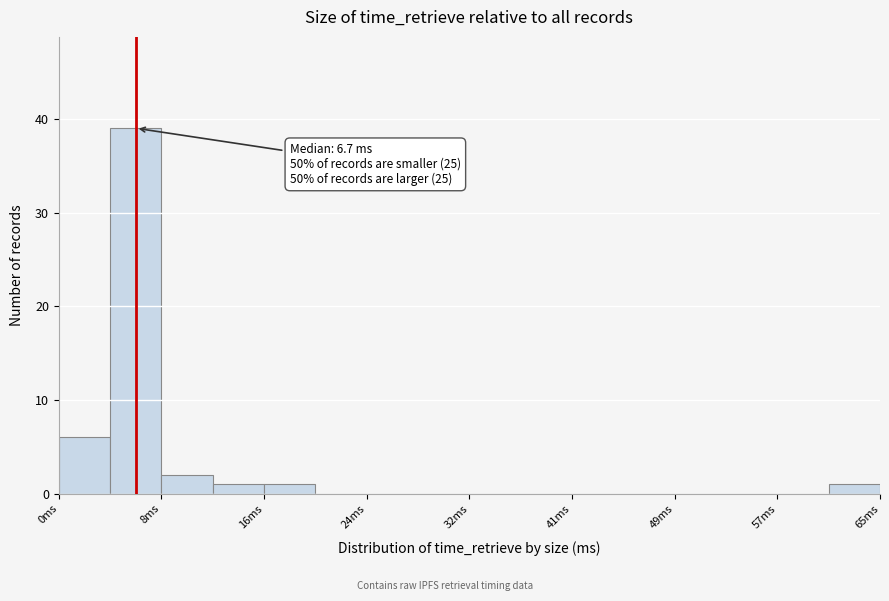

Which range on the x-axis has the tallest bar?

4 to 8